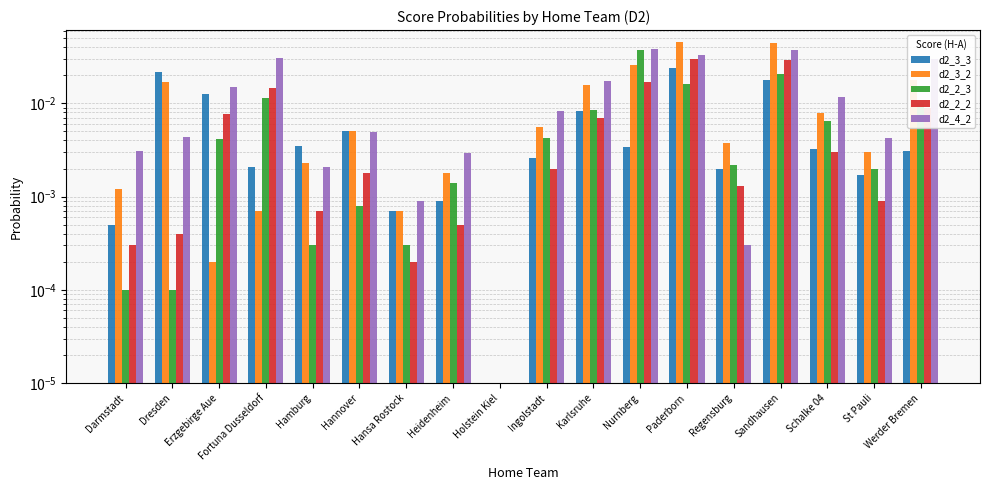

Which has a higher value, Karlsruhe or Heidenheim?

Karlsruhe